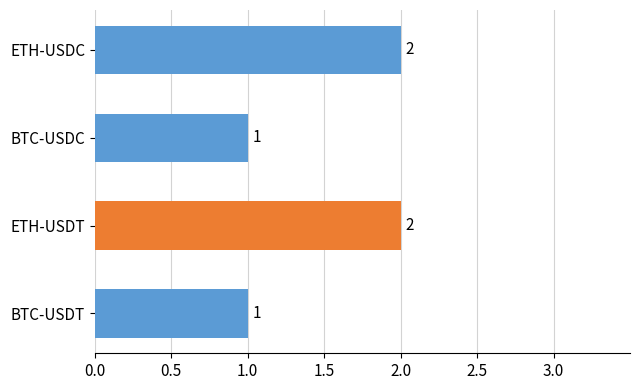

What is the difference between the maximum and minimum values?

1